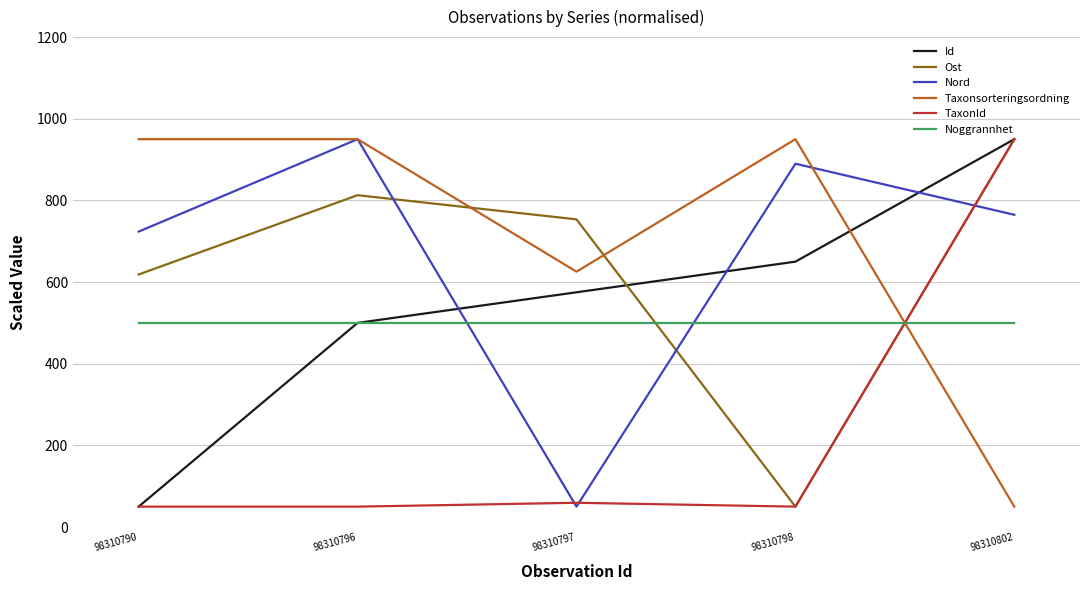

Count the number of categories in the chart.

5